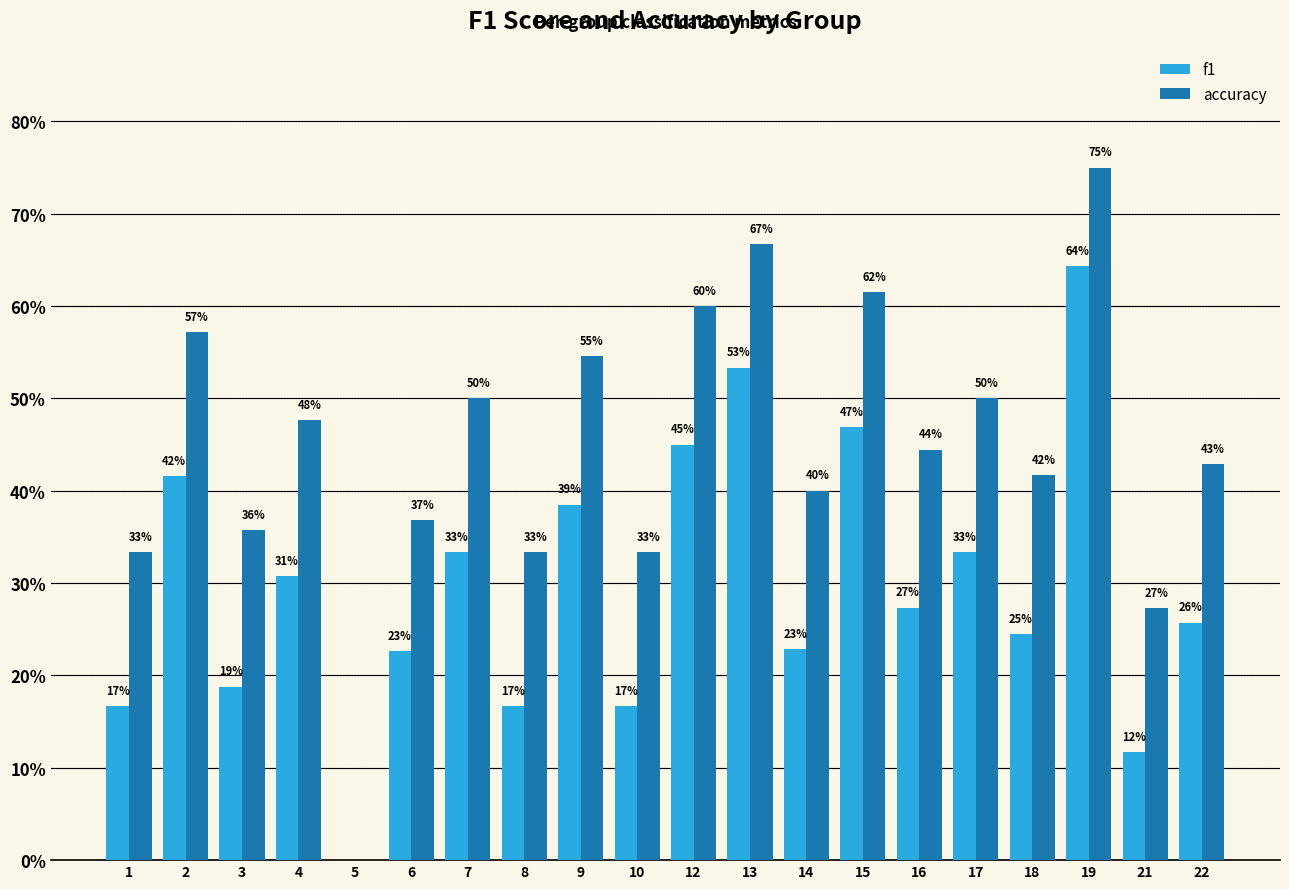

Are the bars grouped side by side (vs. stacked)?

Yes